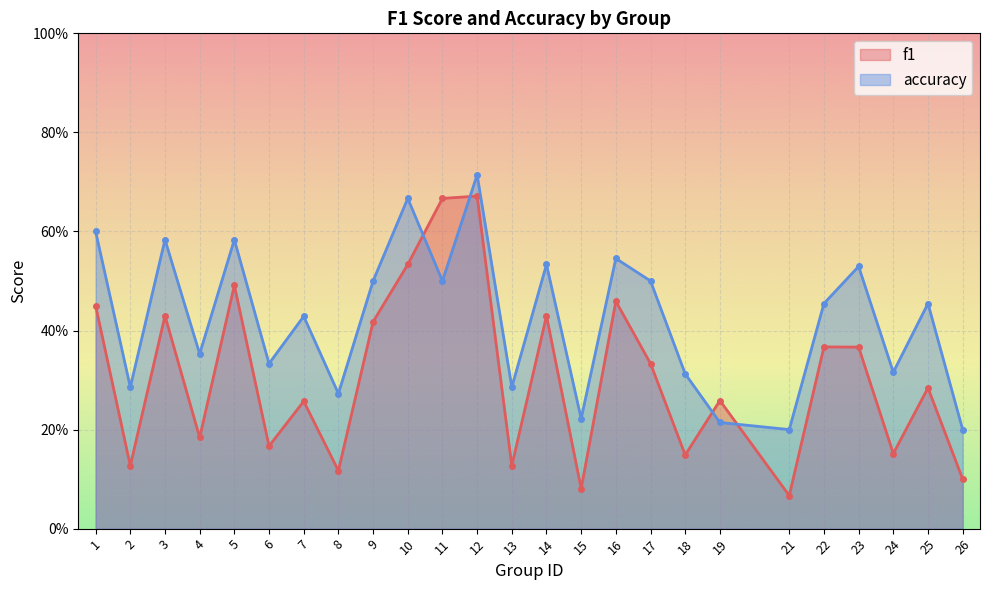

Reading left to right, transcribe all the data shown in this chart.

f1: 0.5	0.1	0.4	0.2	0.5	0.2	0.3	0.1	0.4	0.5	0.7	0.7	0.1	0.4	0.1	0.5	0.3	0.1	0.3	0.1	0.4	0.4	0.2	0.3	0.1
accuracy: 0.6	0.3	0.6	0.4	0.6	0.3	0.4	0.3	0.5	0.7	0.5	0.7	0.3	0.5	0.2	0.5	0.5	0.3	0.2	0.2	0.5	0.5	0.3	0.5	0.2